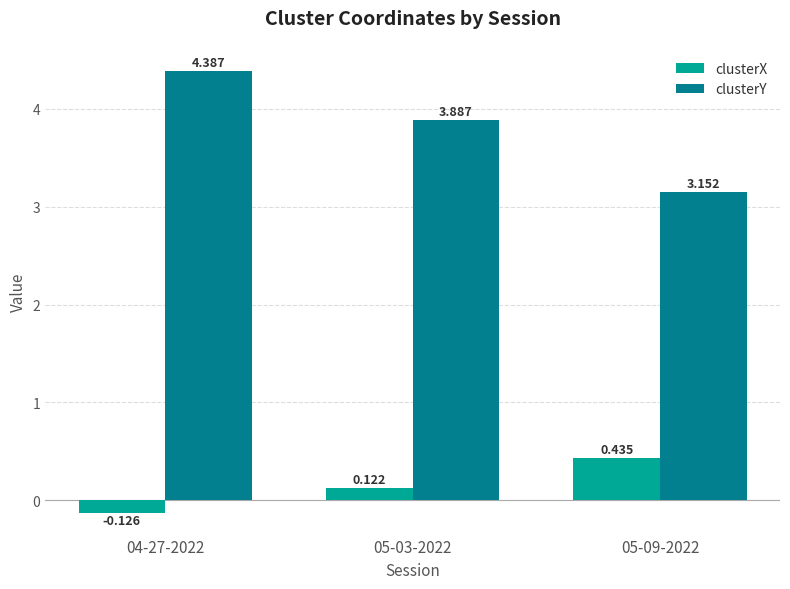

What position from the left is 05-09-2022?

3